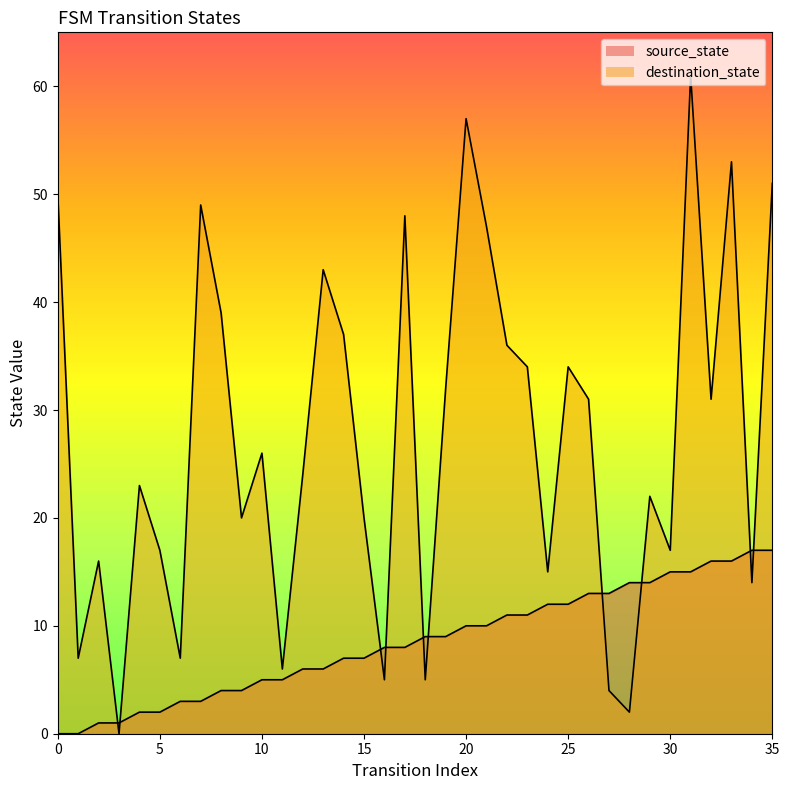

True or false: destination_state has more than 0 interior local peaks.

True